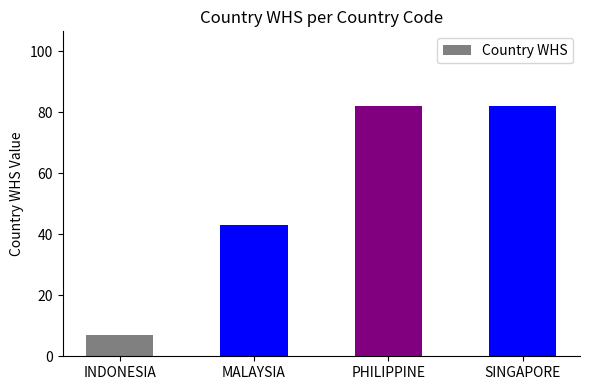

Is it true that the value at PHILIPPINE is 36?

False